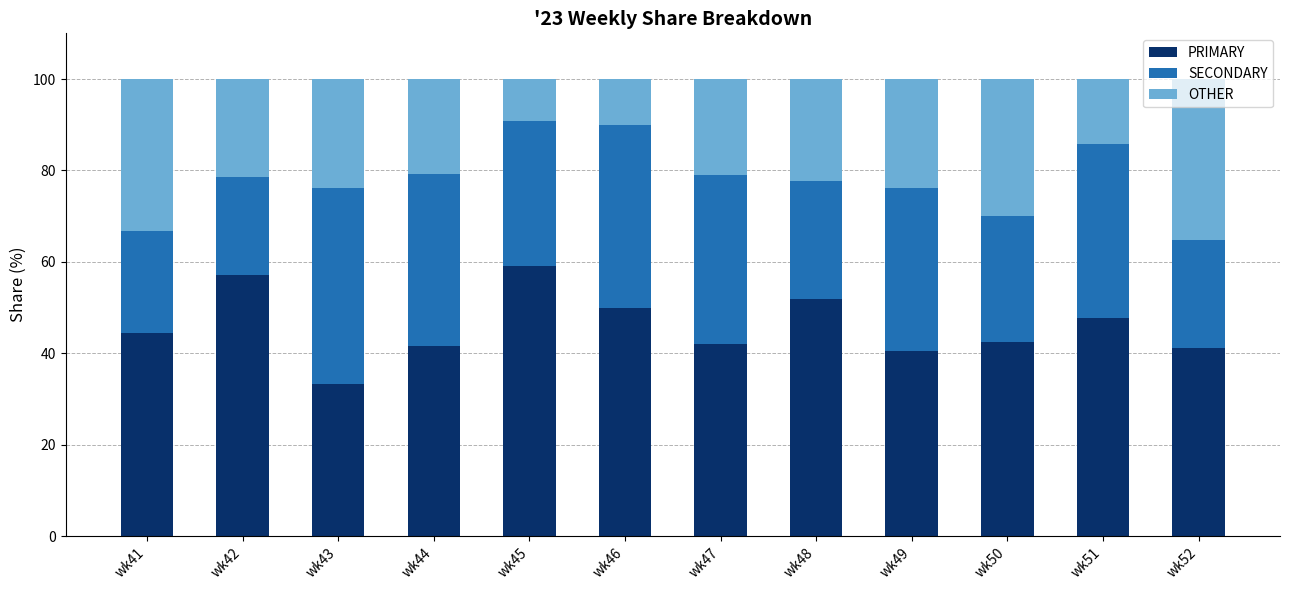

How many bars are there in total?

12